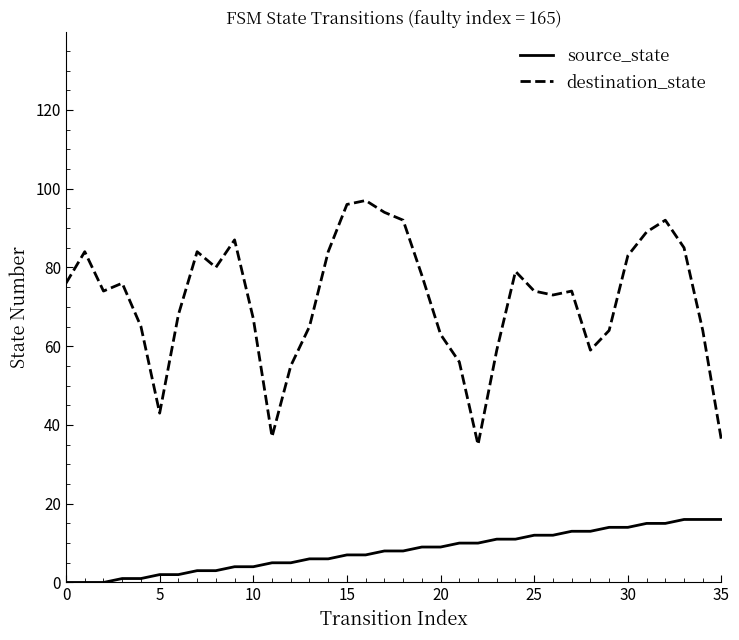

What is the difference between the maximum and minimum values in the destination_state series?

62